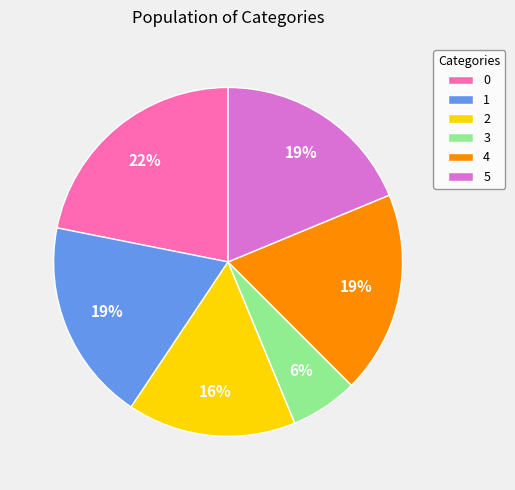

Do 2 and 4 together represent more than half of the pie?

No